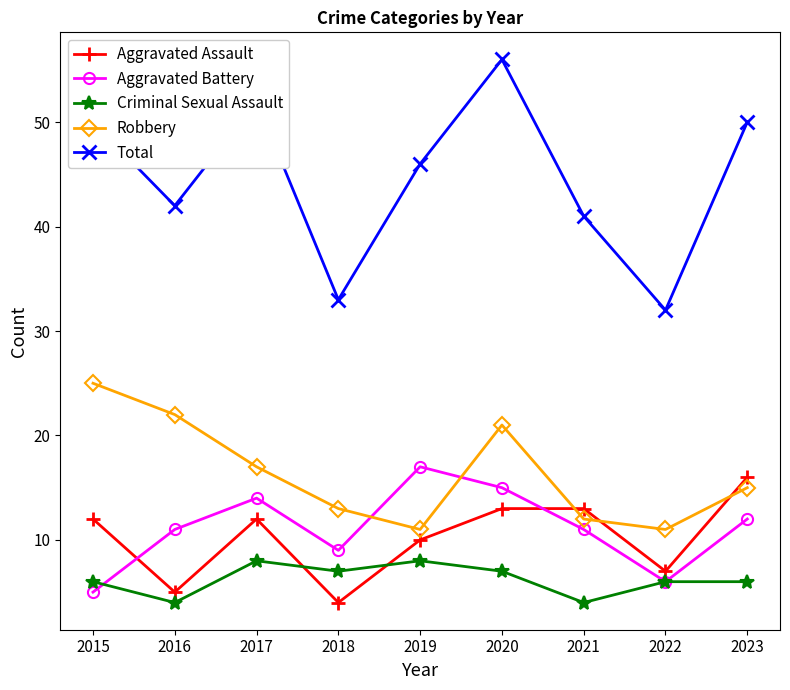

What is the sum of the Total values at 2023 and 2019?

96